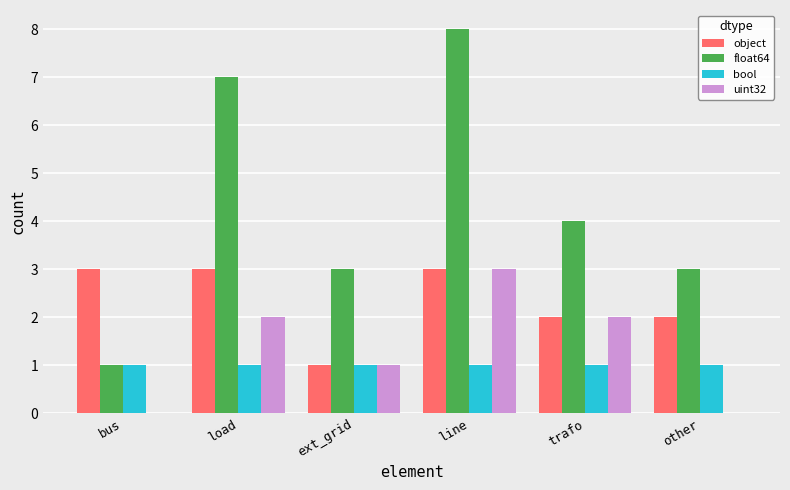

Which series has the largest total across all categories?

float64